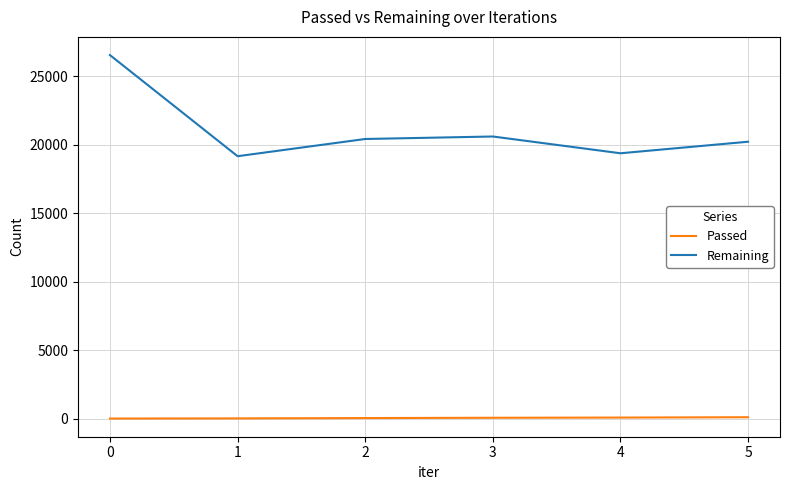

True or false: Remaining has more than 0 interior local peaks.

True